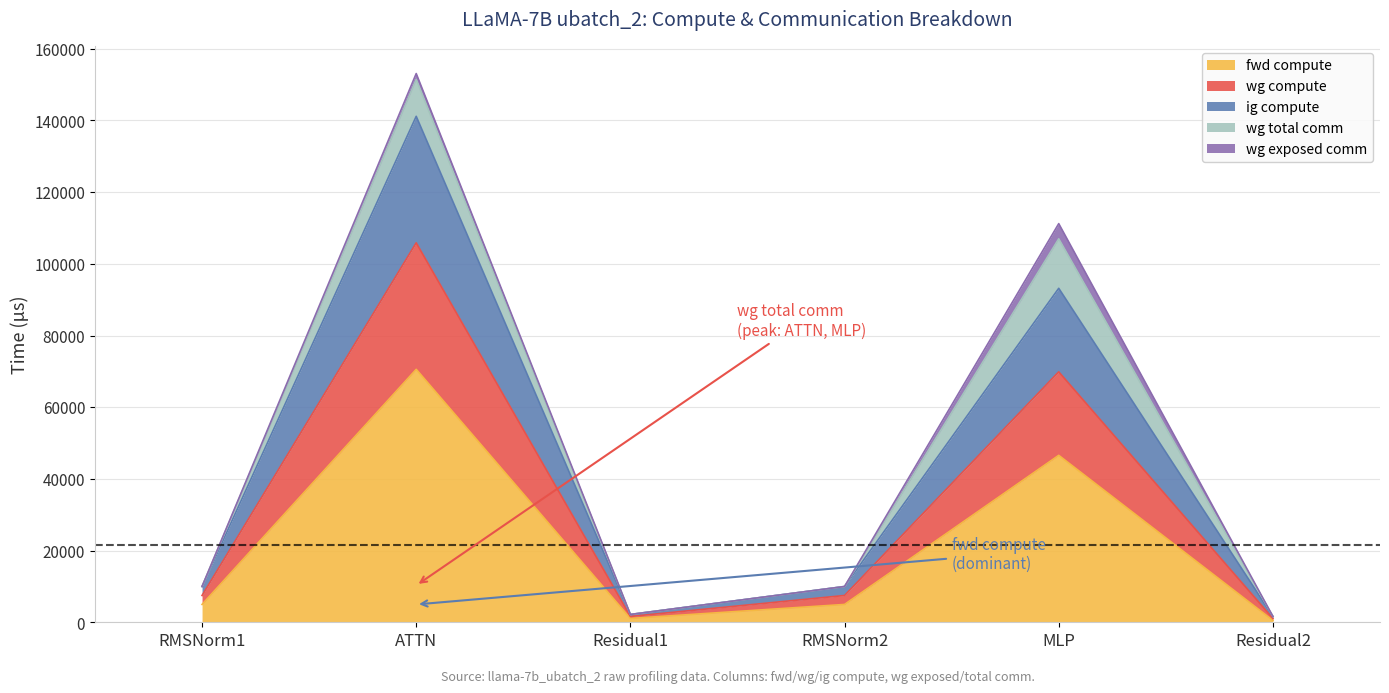

Does the chart have visible grid lines?

Yes